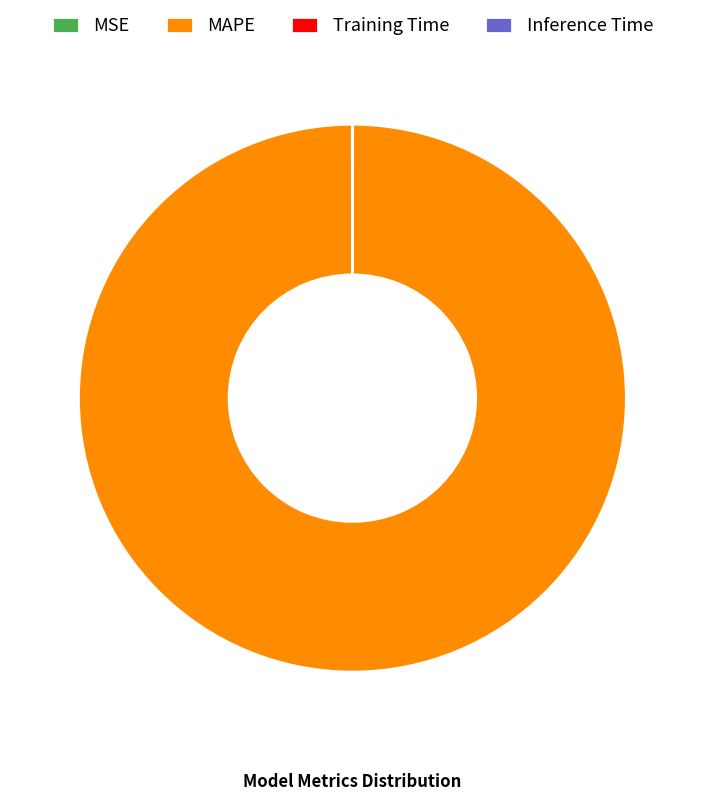

Is it true that MAPE is 100% of the pie?

True